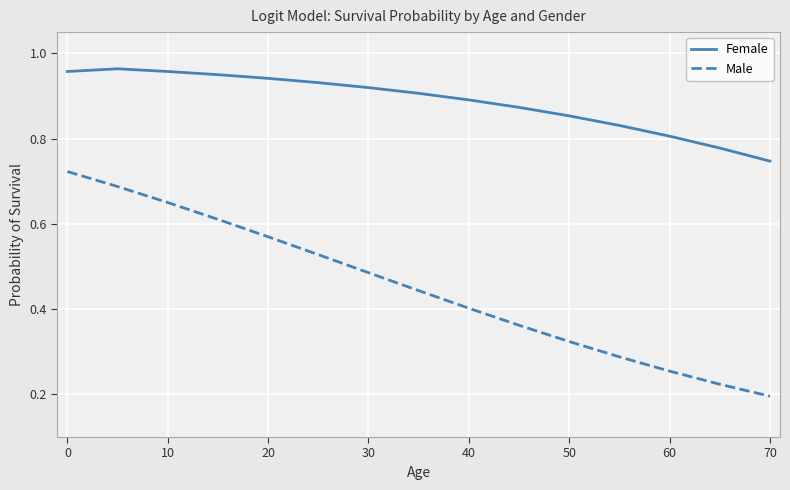

Which series has the largest total across all categories?

Female